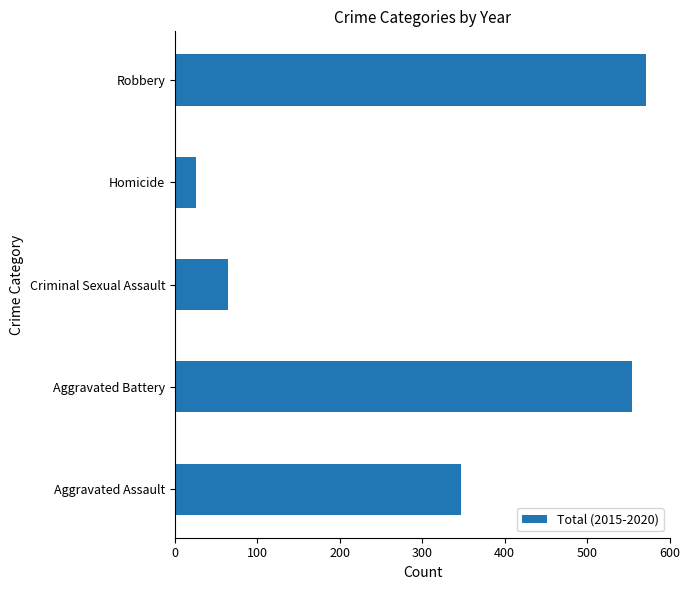

True or false: the data shows 555 at Aggravated Battery.

True